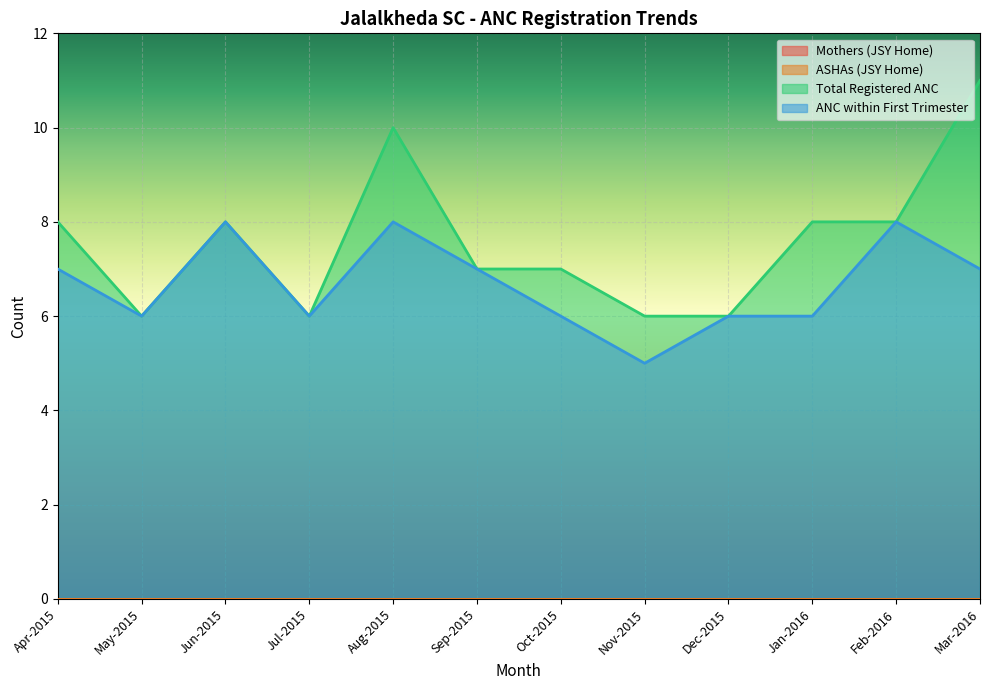

True or false: Total Registered ANC and ANC within First Trimester intersect in this chart.

False